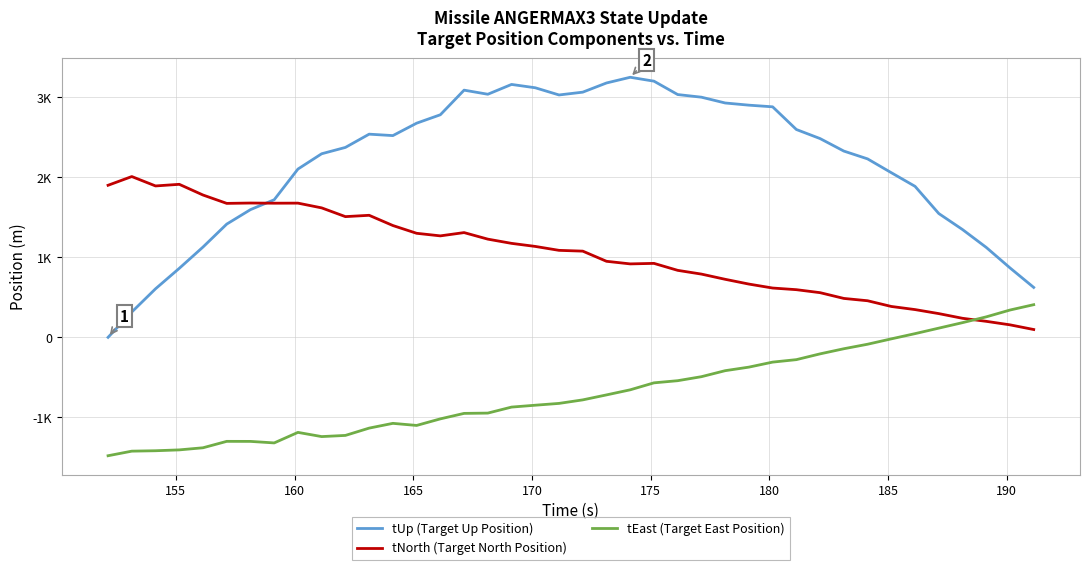

True or false: tUp (Target Up Position) and tEast (Target East Position) intersect in this chart.

False